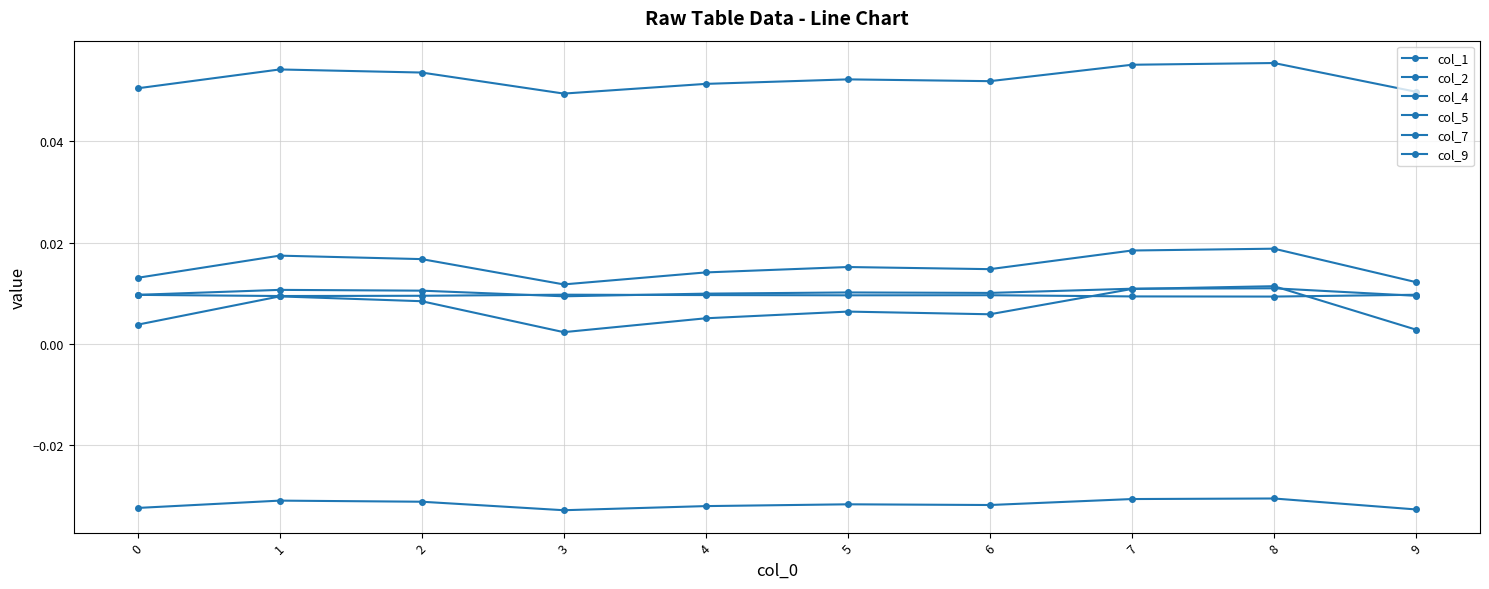

How many series are shown in this chart?

6